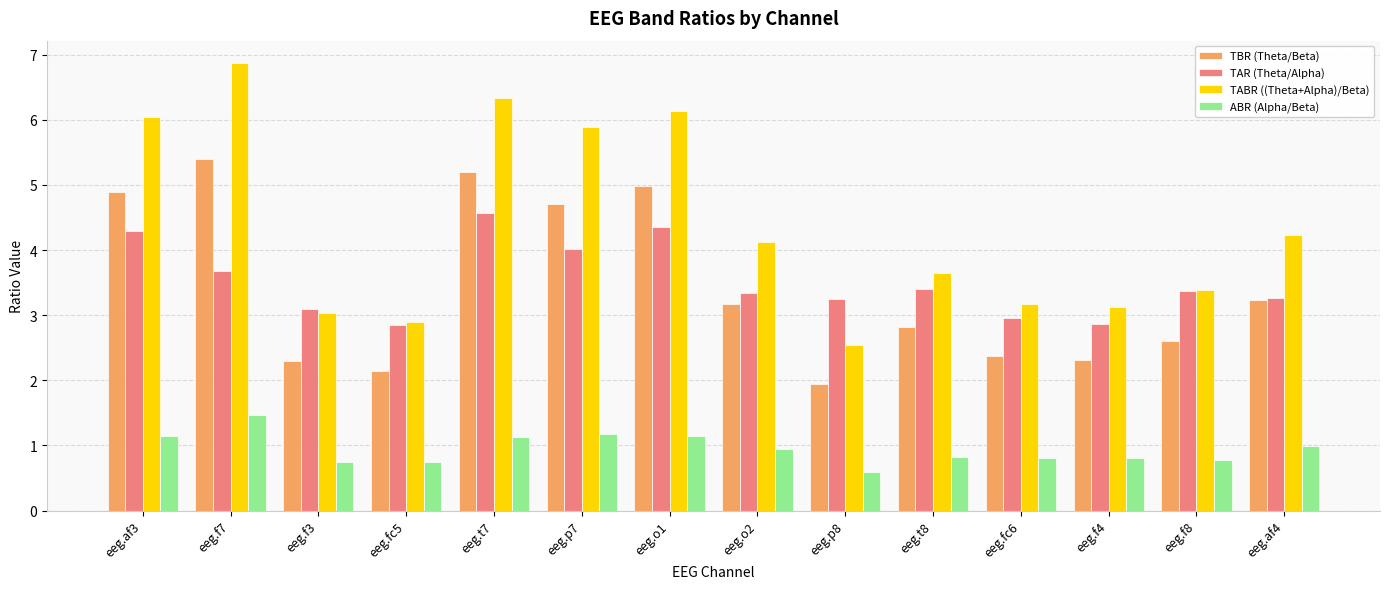

What are all the series names shown in the legend?

TBR (Theta/Beta), TAR (Theta/Alpha), TABR ((Theta+Alpha)/Beta), ABR (Alpha/Beta)